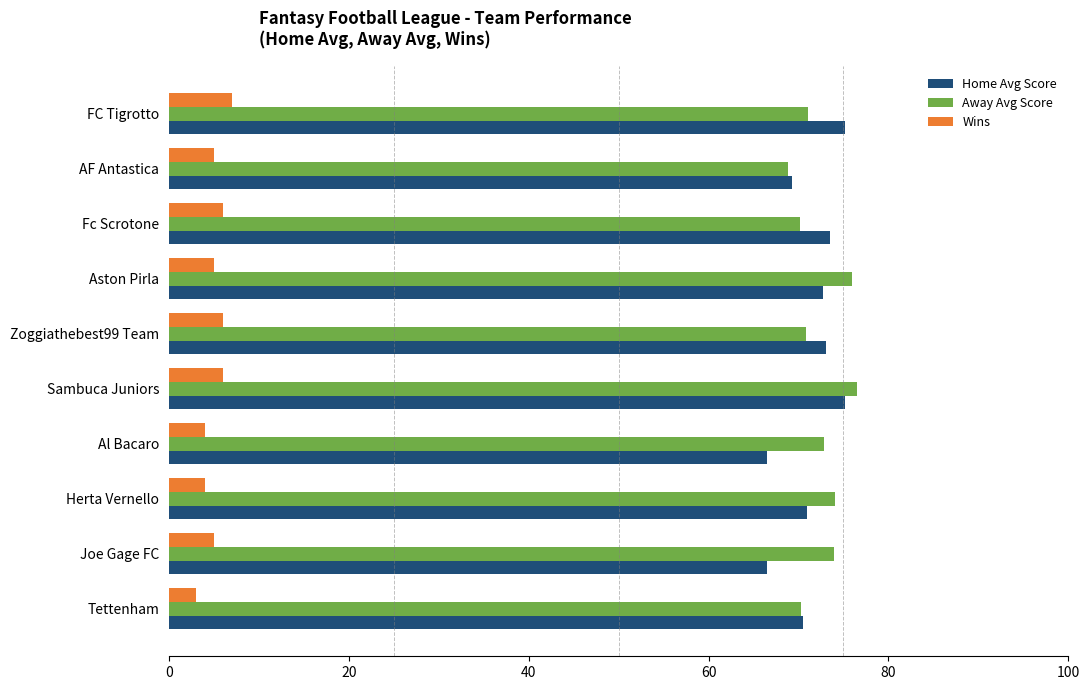

What is the sum of all Wins values?

51.0